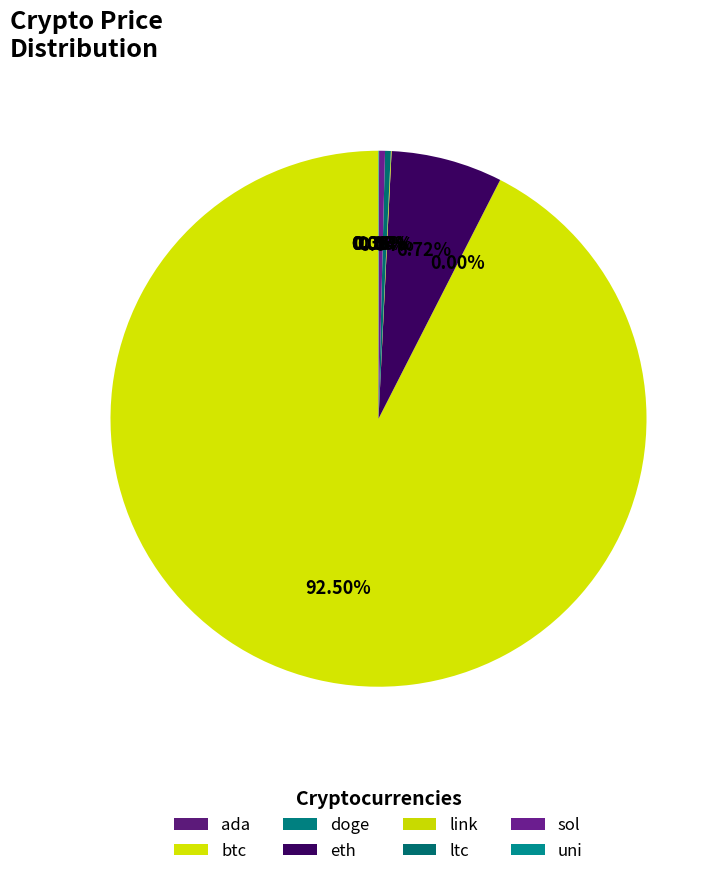

What portion of the pie excludes uni?

100.0%